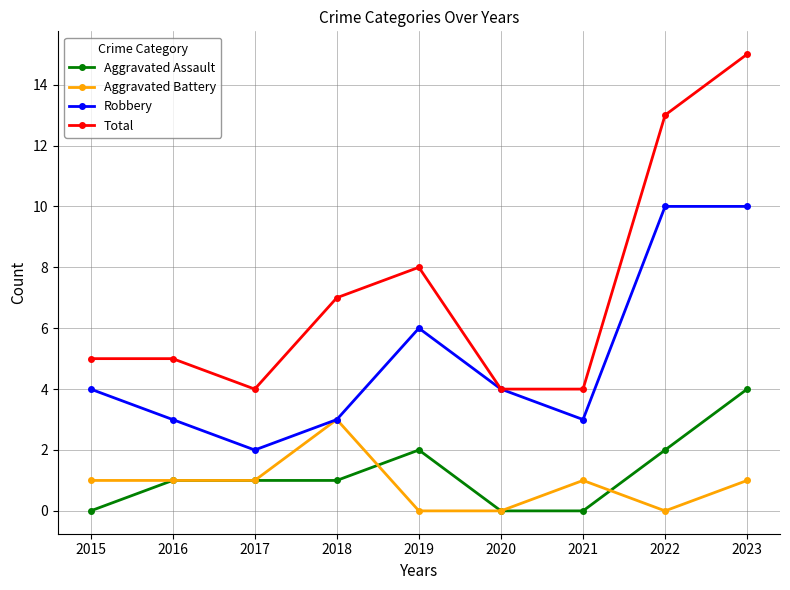

How many series are shown in this chart?

4